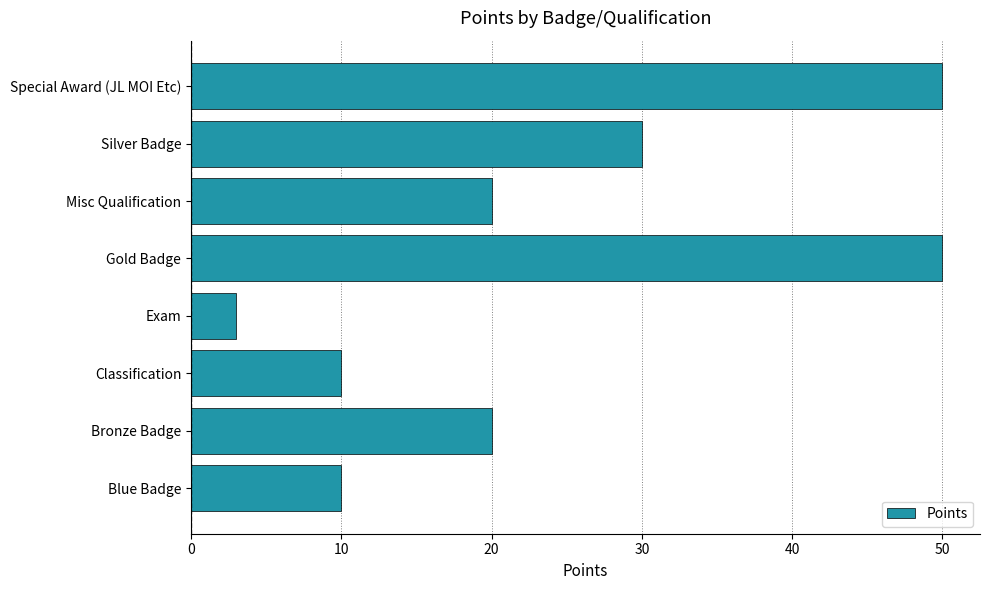

True or false: the data shows 5 at Exam.

False